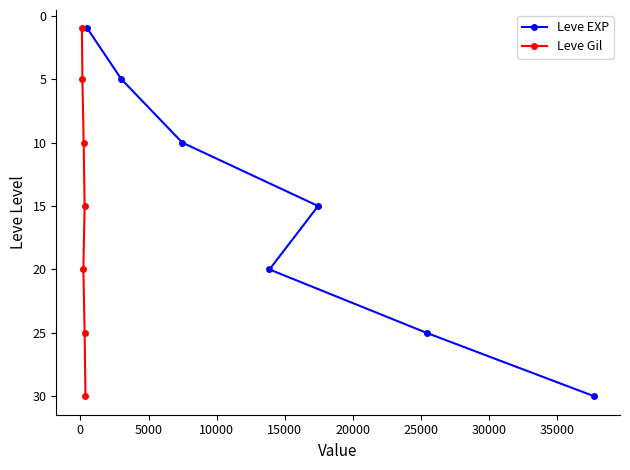

What is the value of the Leve Gil point at the 7th from the left?

30